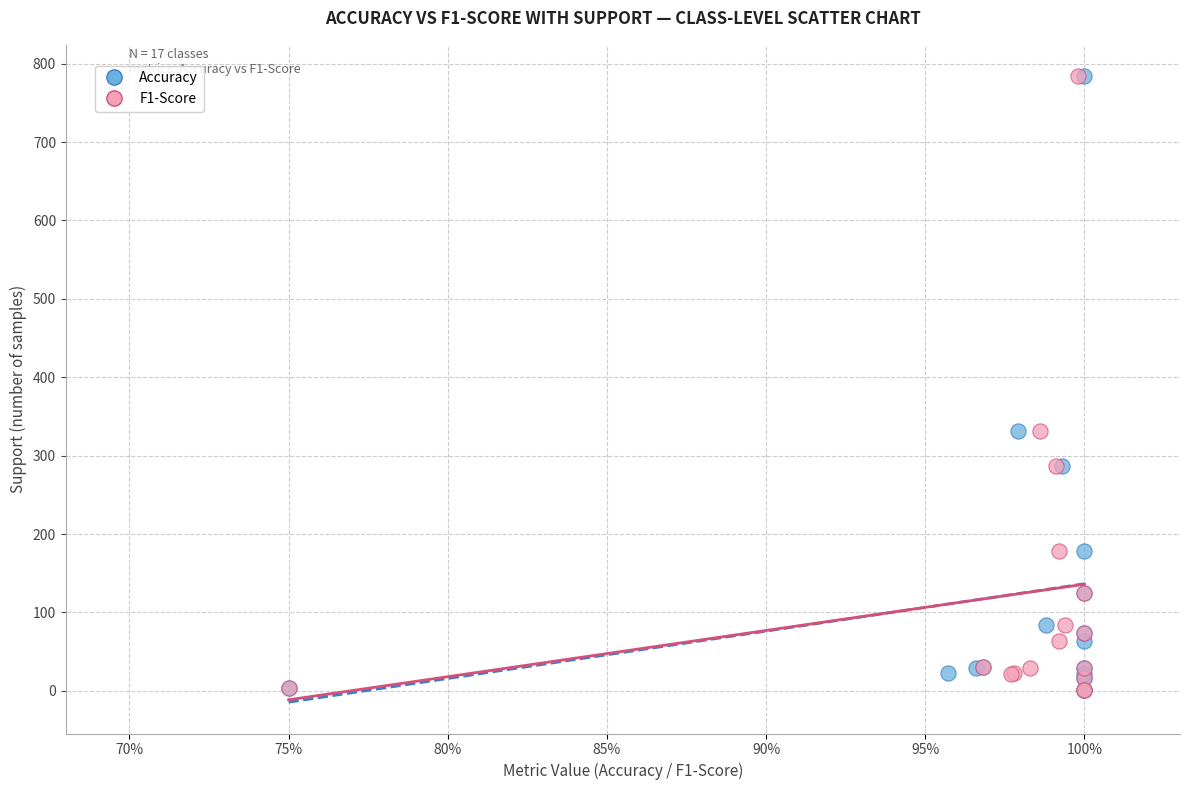

What are all the series names shown in the legend?

Accuracy, F1-Score